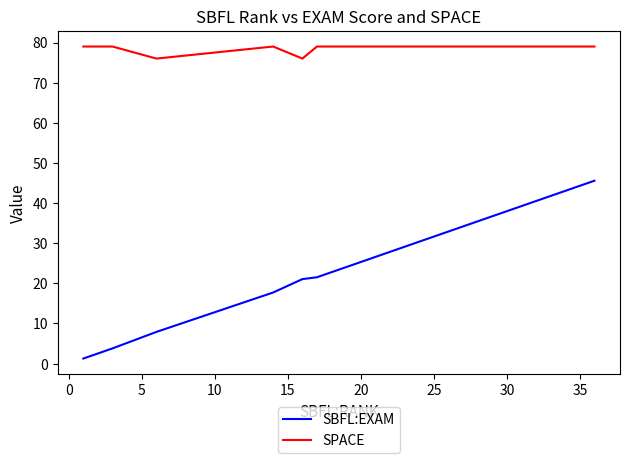

What is the difference between the maximum and minimum values in the SBFL:EXAM series?

44.3